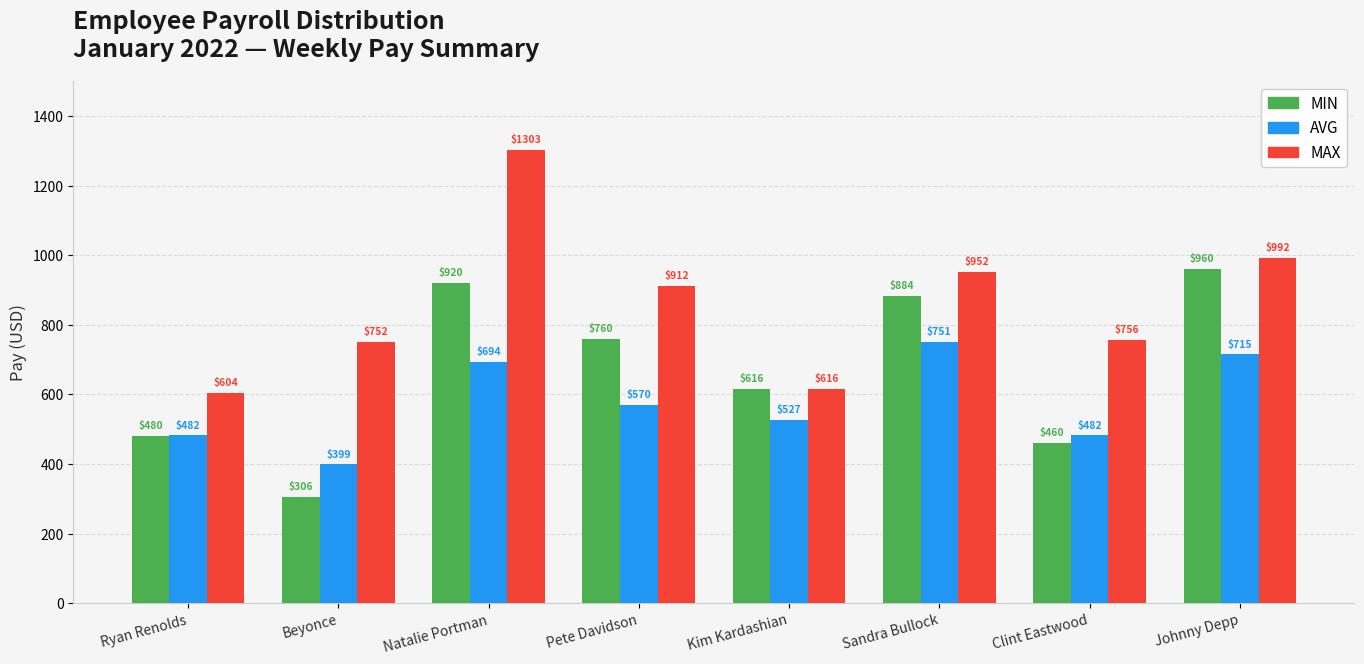

Rank the series at Natalie Portman from lowest to highest value.

AVG, MIN, MAX